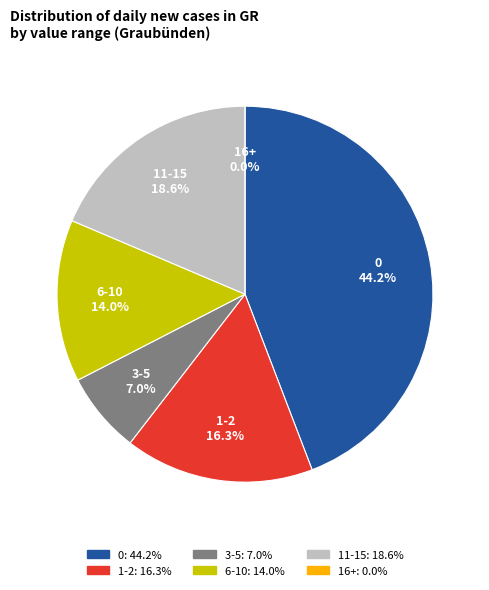

How many slices are in this pie chart?

6